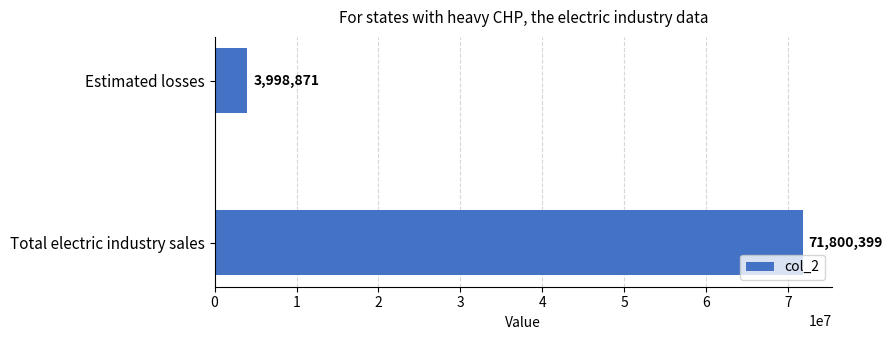

Reading top to bottom, list all the values displayed in this chart.

3998871	71800399